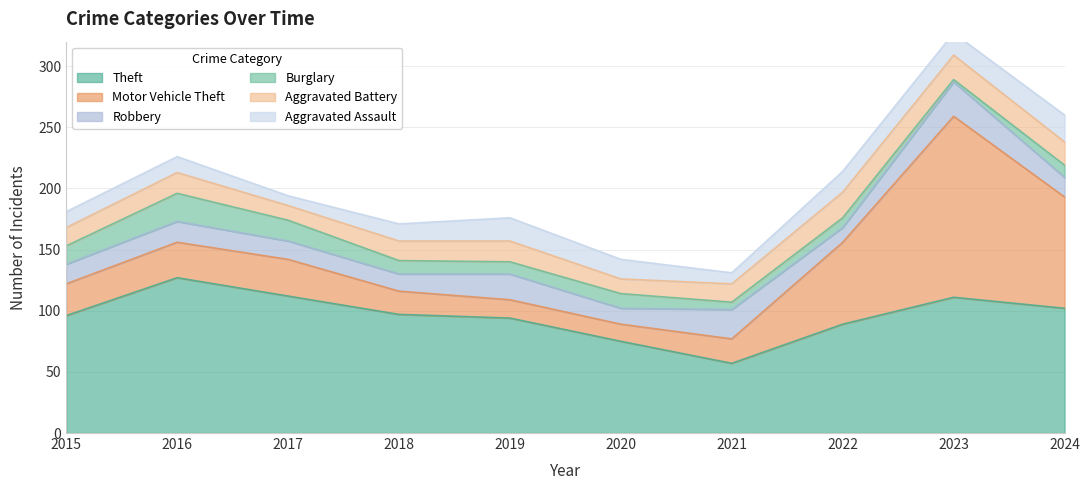

True or false: Theft has more than 1 points higher than both neighbors.

True